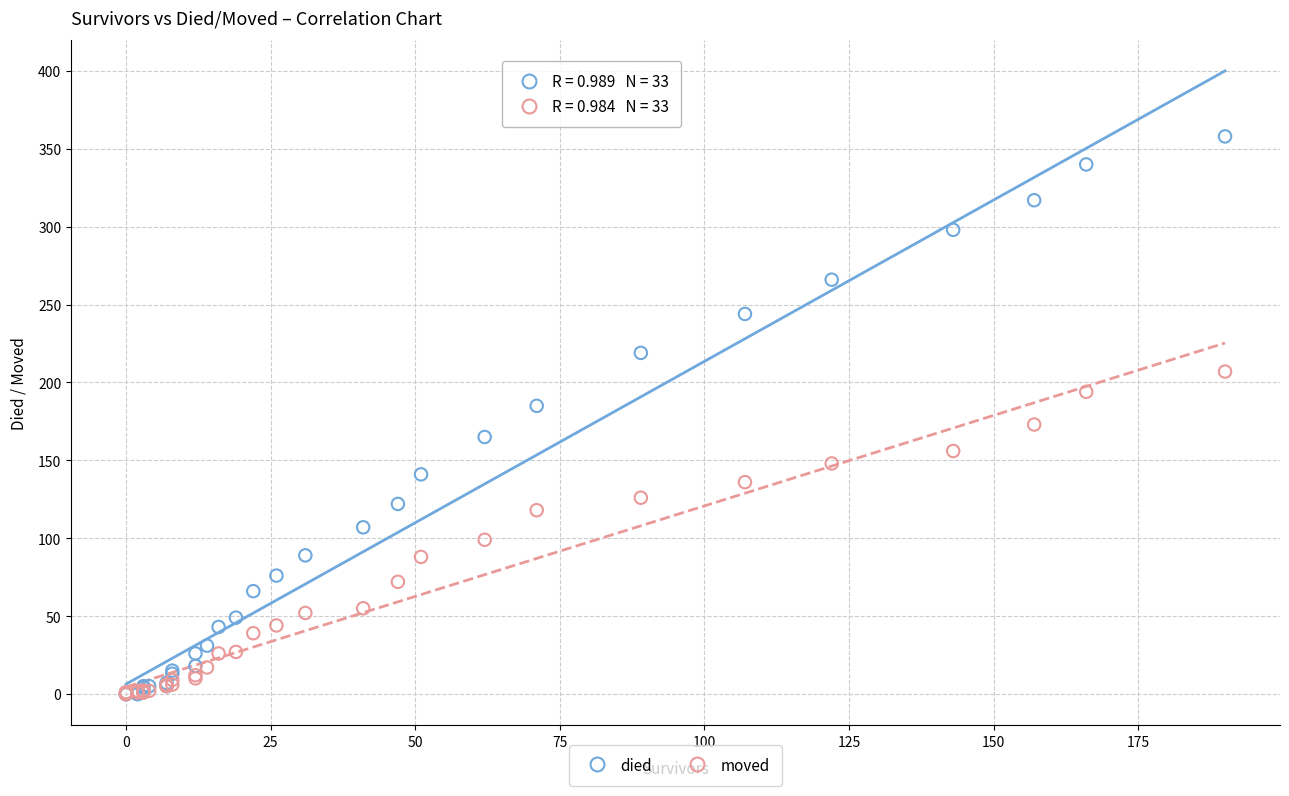

What are all the series names shown in the legend?

died, moved